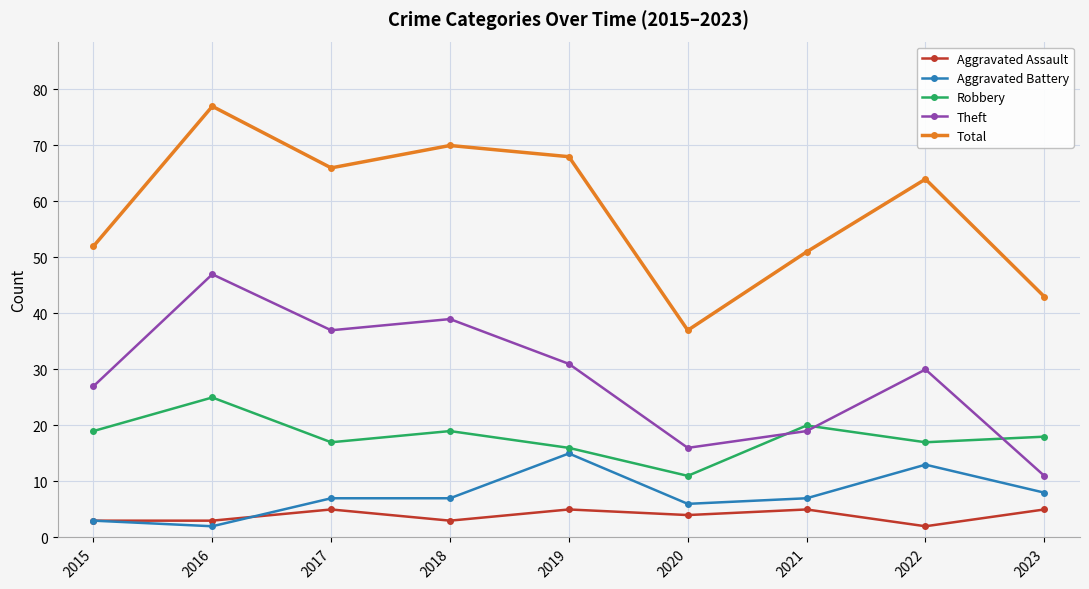

What is the highest value of the Theft series?

47